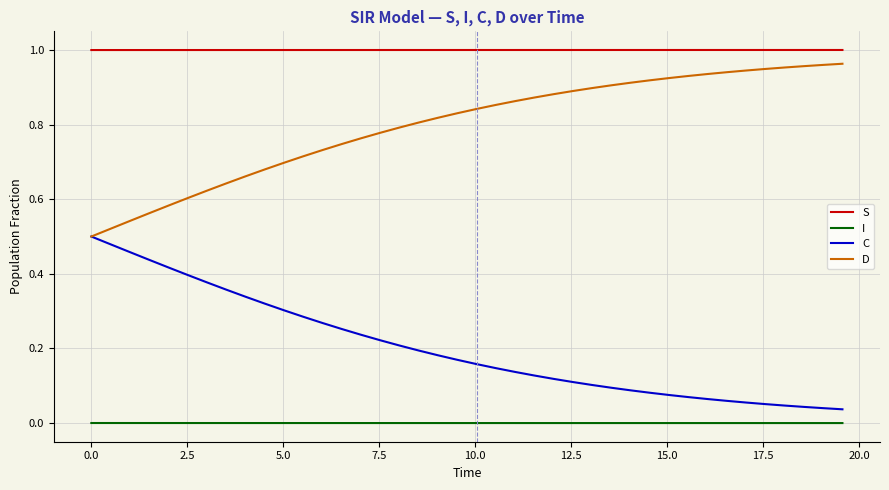

True or false: S and D cross at least once.

False